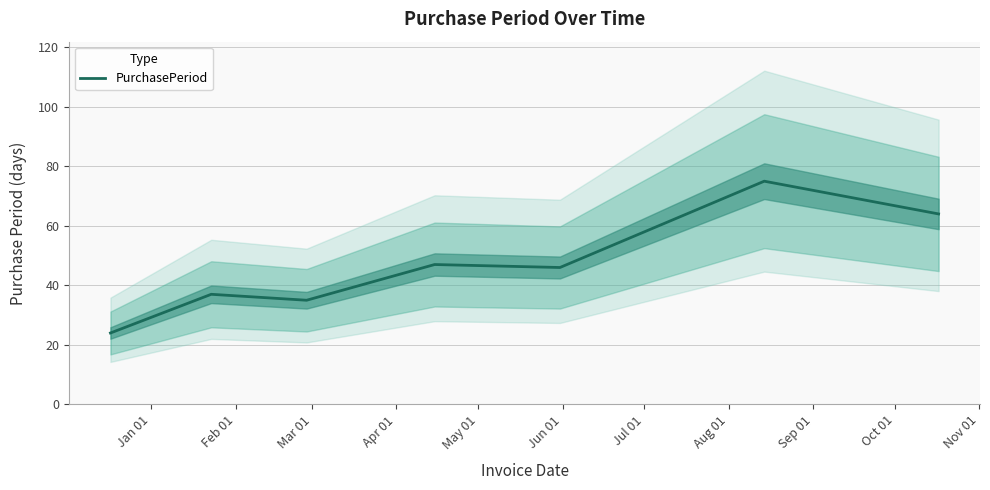

What is the sum of all values?

328